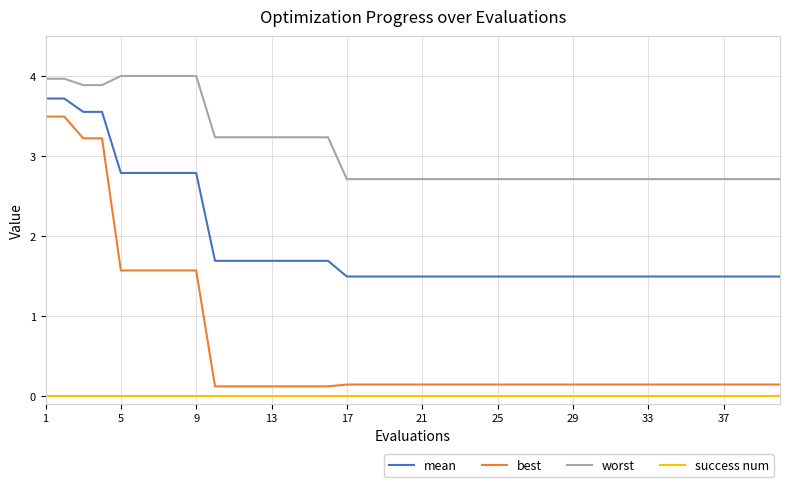

What are all the series names shown in the legend?

mean, best, worst, success num